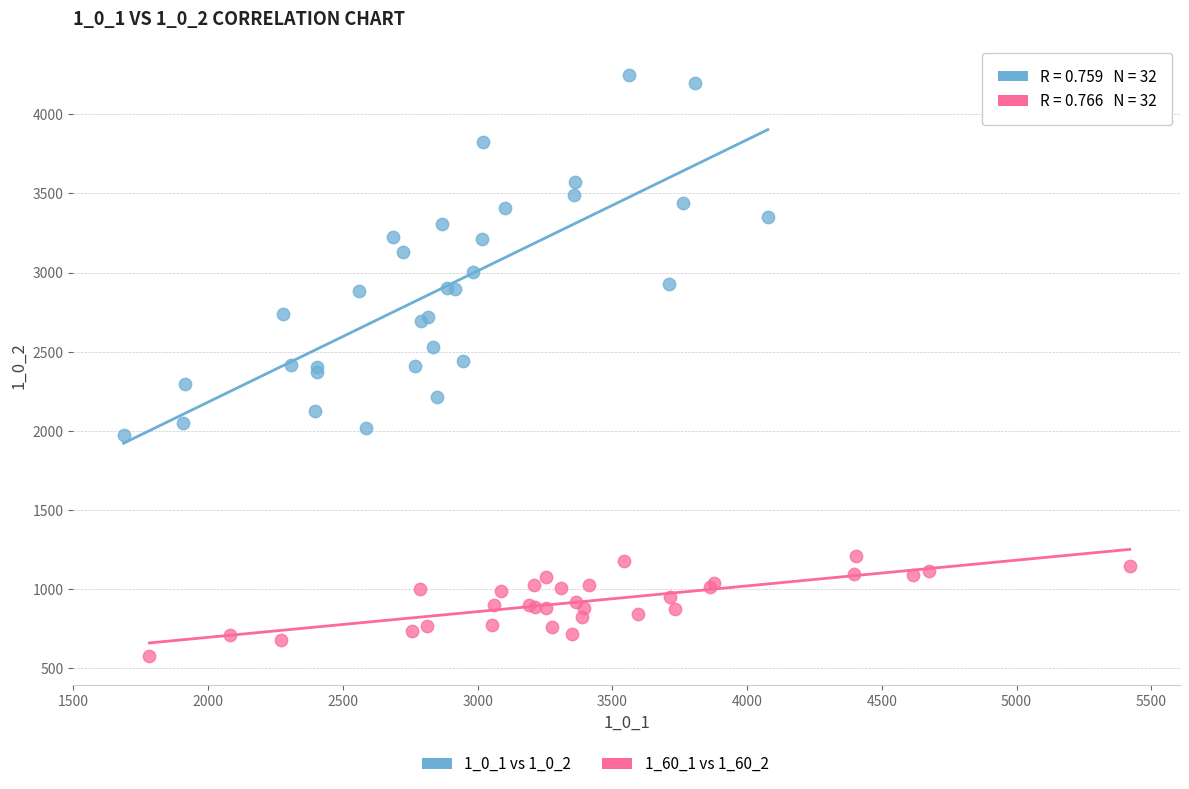

Which series has the widest spread of Y values?

1_0_1 vs 1_0_2